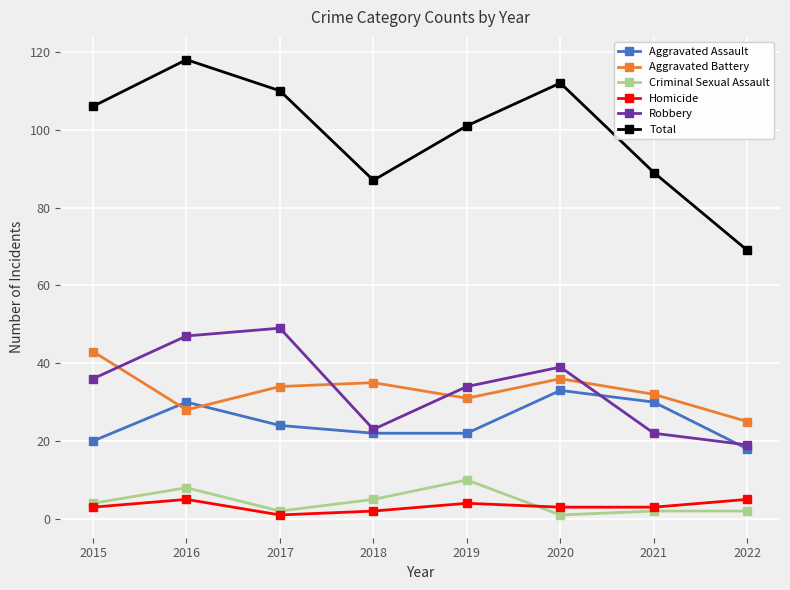

What is the sum of all Aggravated Assault values?

199